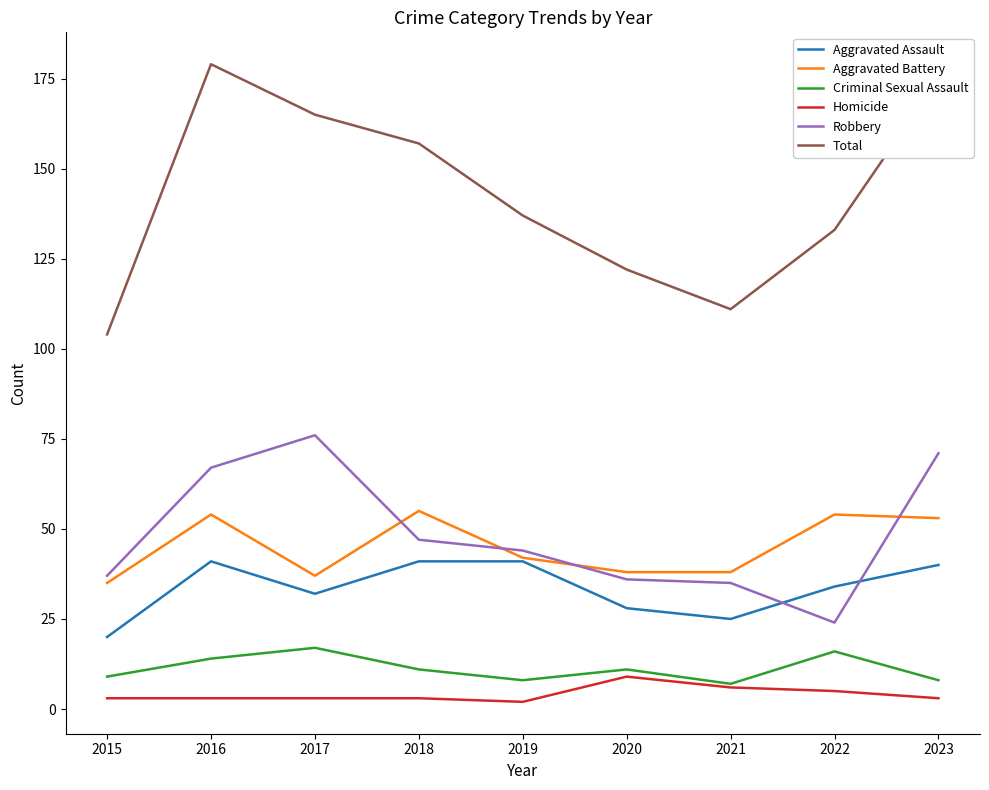

What is the difference between the second highest and minimum values in the Criminal Sexual Assault series?

9